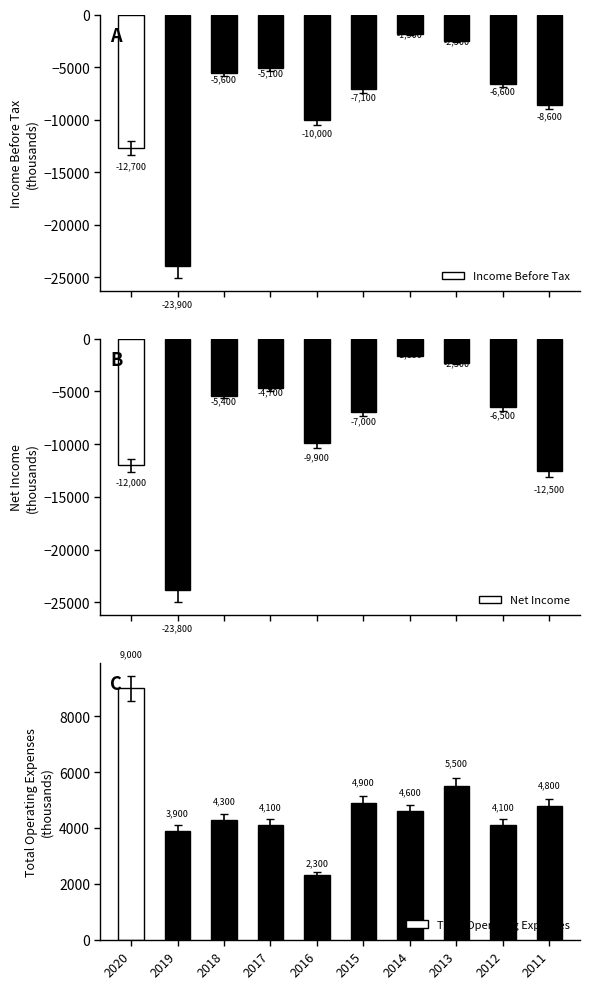

Reading right to left, list all the values displayed in this chart.

Income Before Tax: -8600	-6600	-2500	-1900	-7100	-10000	-5100	-5600	-23900	-12700
Net Income: -12500	-6500	-2300	-1600	-7000	-9900	-4700	-5400	-23800	-12000
Total Operating Expenses: 4800	4100	5500	4600	4900	2300	4100	4300	3900	9000